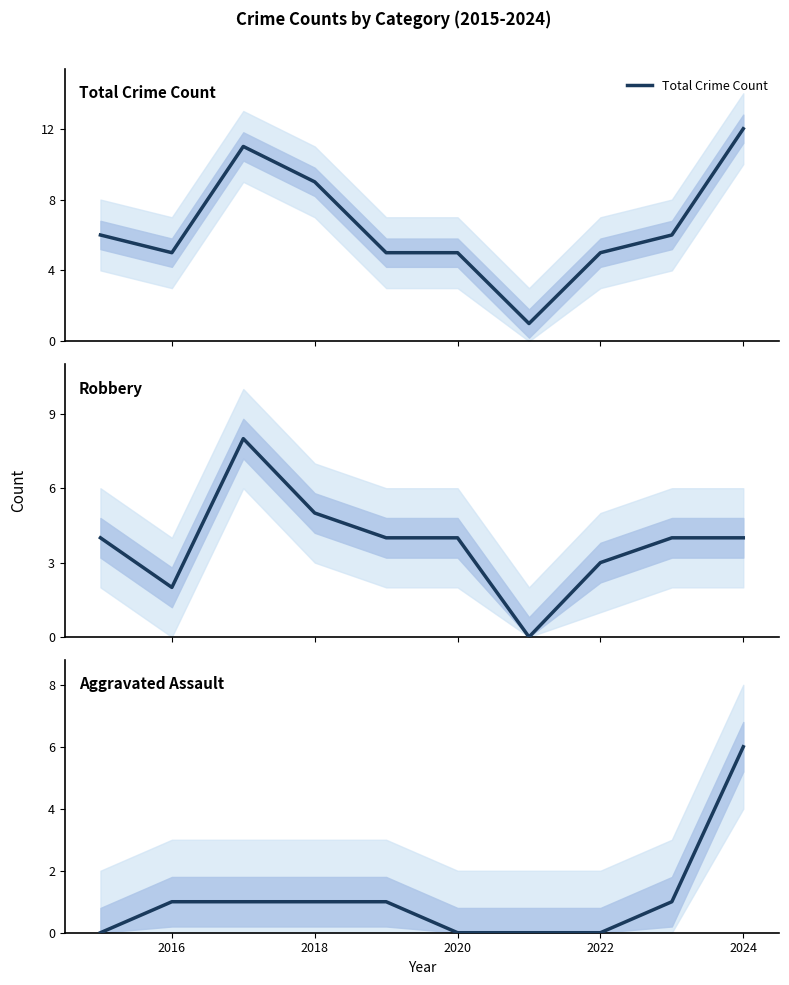

True or false: Robbery and Total Crime Count intersect in this chart.

False